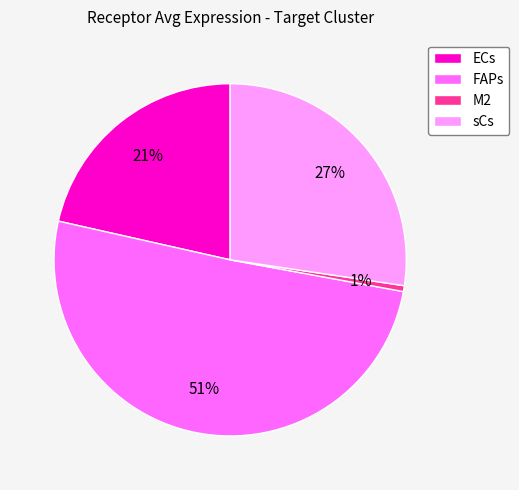

To the nearest percent, what portion does M2 represent?

1%